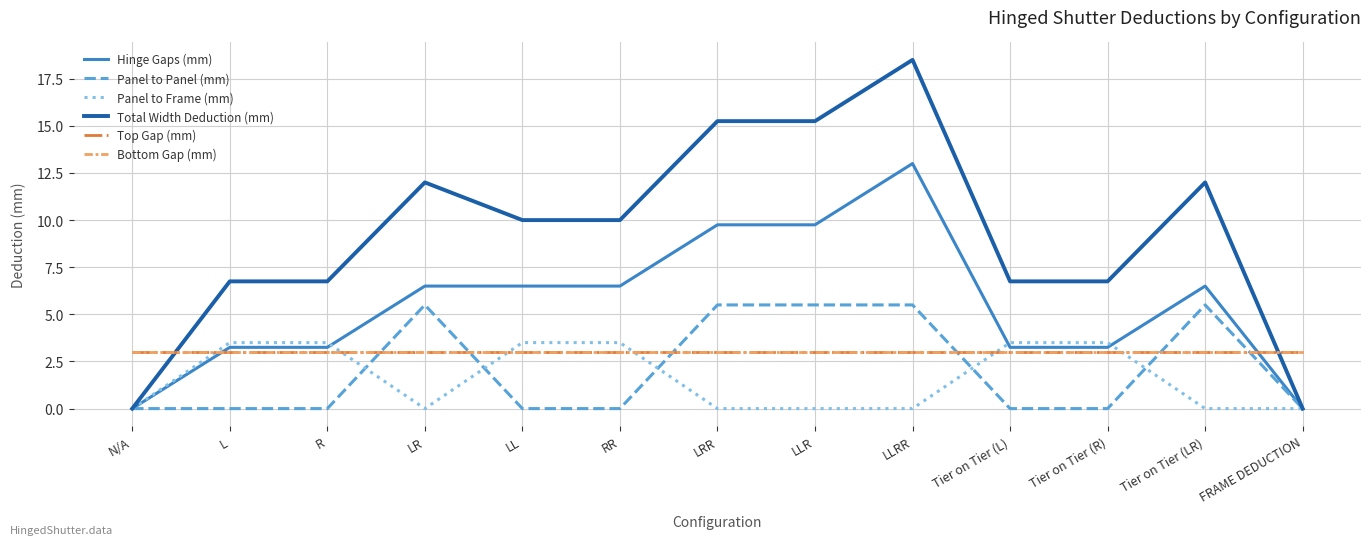

The Total Width Deduction (mm) series shows 9.8 at Tier on Tier (L). True or false?

False